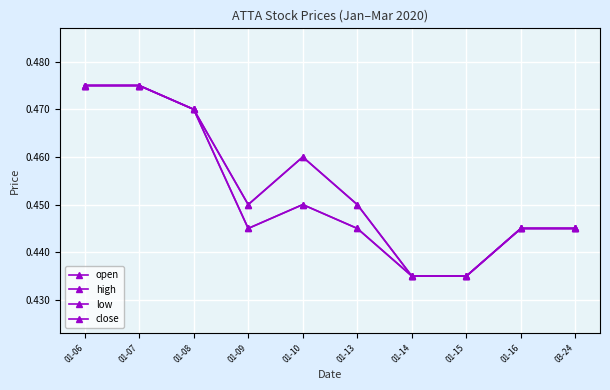

True or false: open and low cross at least once.

False